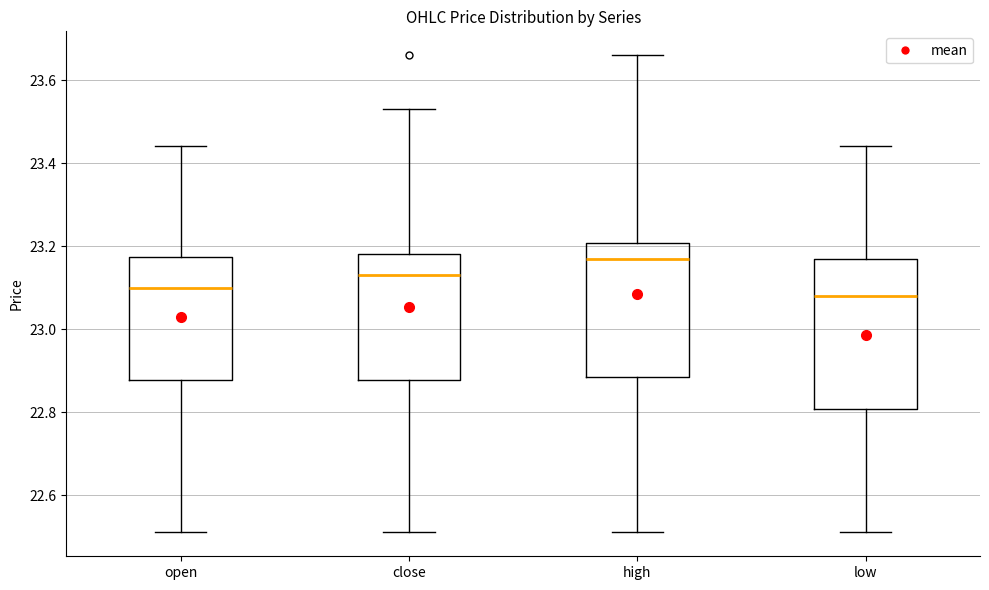

Which box is the tallest, from its lower edge to its upper edge?

low